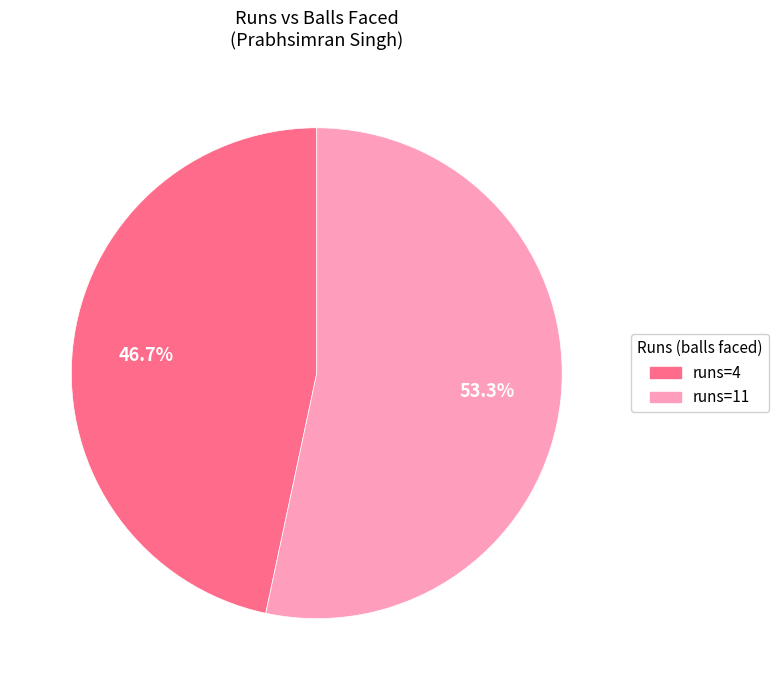

Is there a majority slice in this chart?

Yes